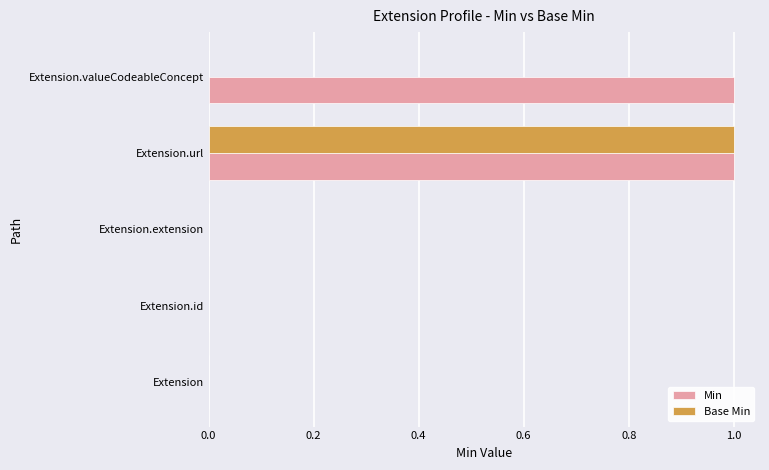

What are all the series names shown in the legend?

Min, Base Min